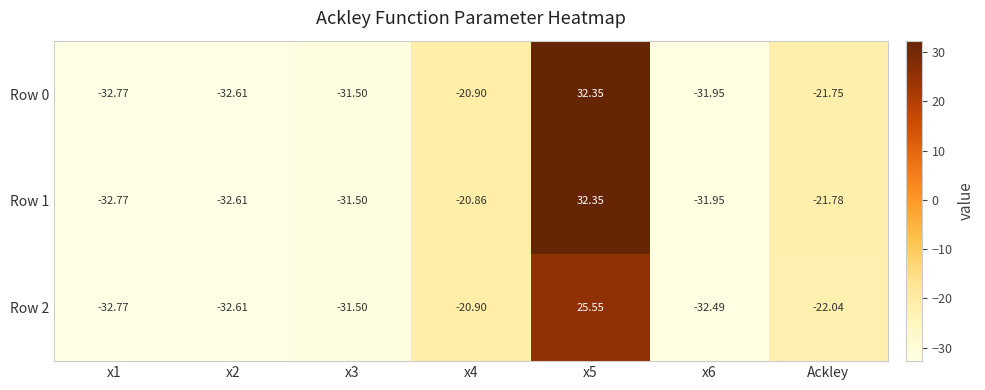

How many data points in Row 1 are less than -31?

4